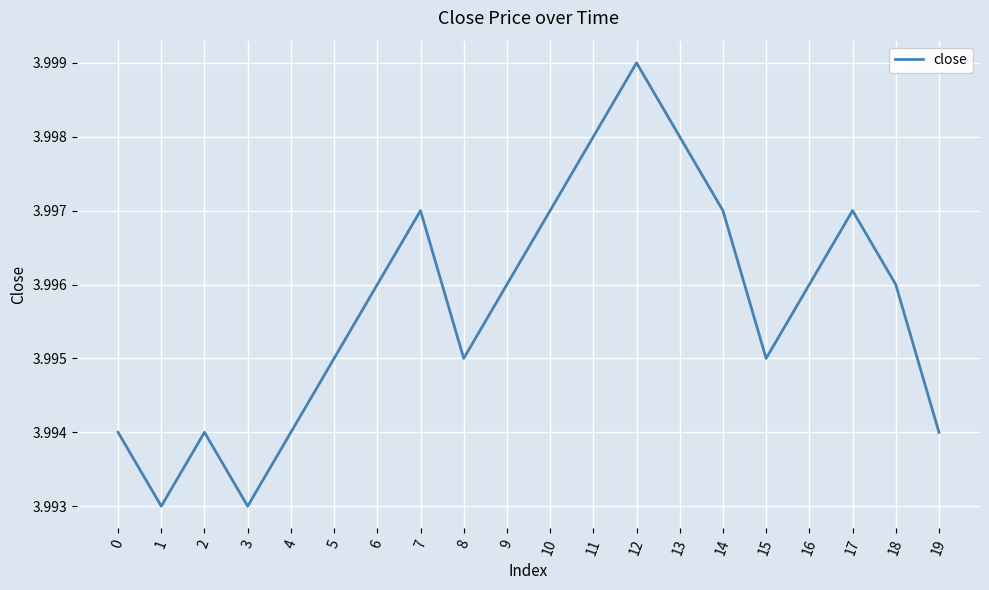

What is the sum of the values at 12 and 1?

8.0